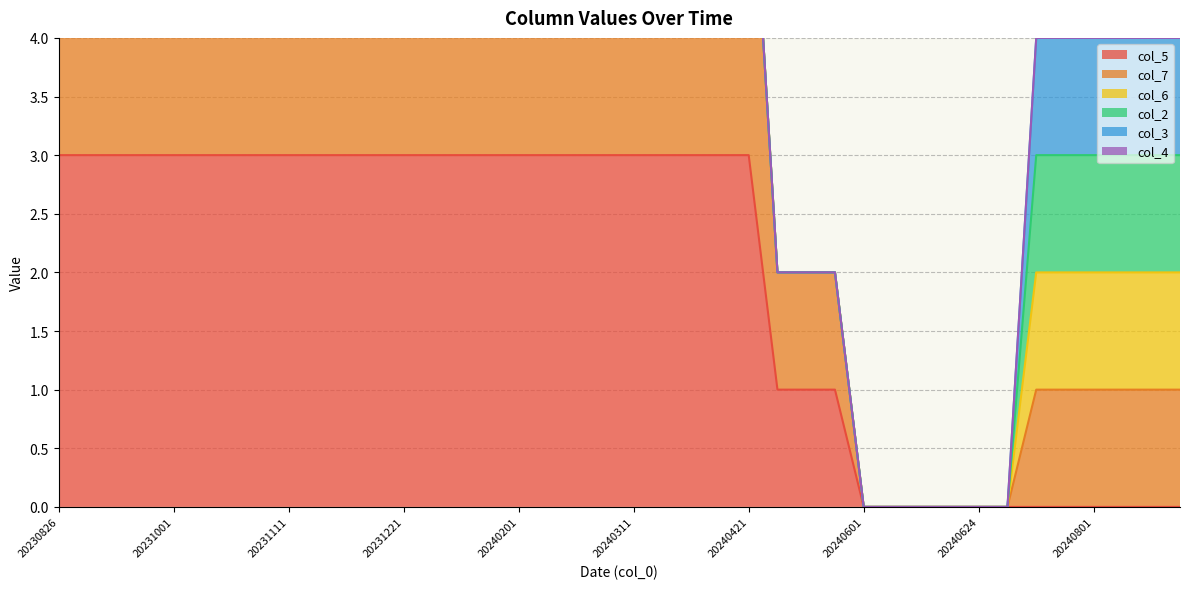

Is it true that col_2 equals 0 at 20231221?

True